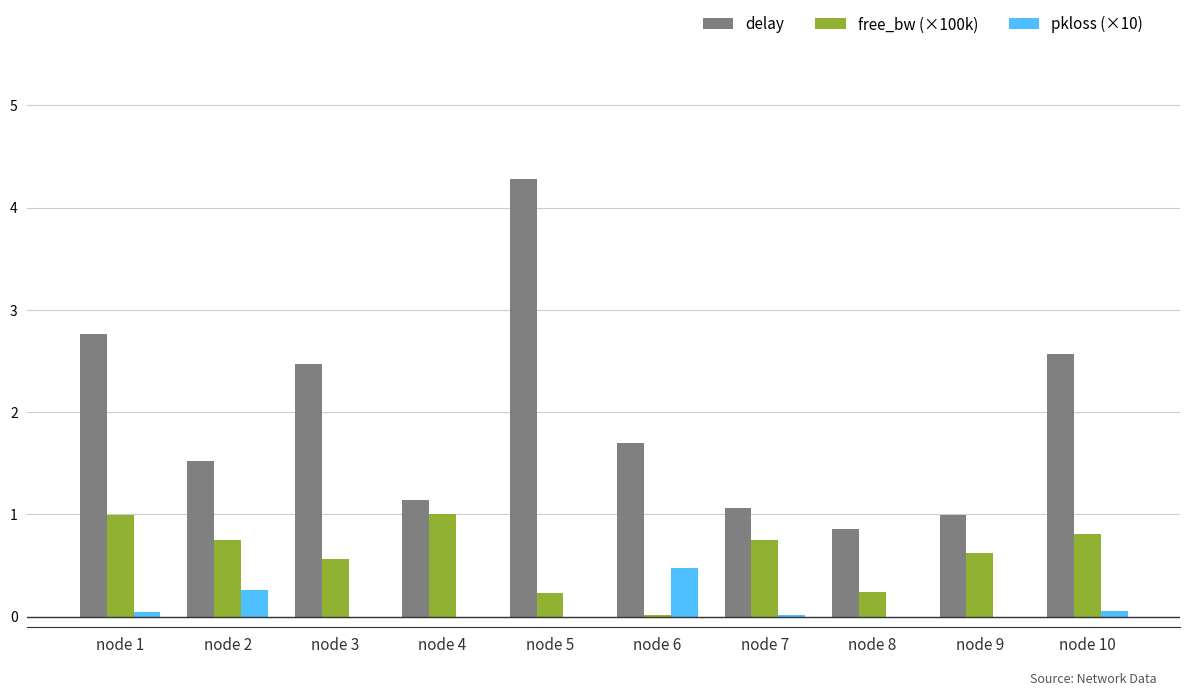

What value does the pkloss (×10) series have at node 2?

0.3